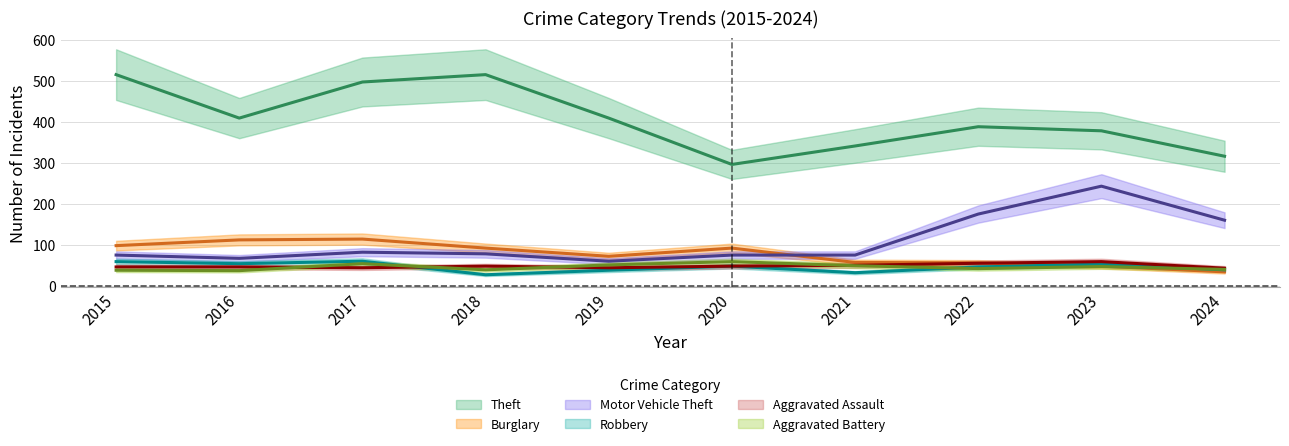

The Theft series shows 138 at 2018. True or false?

False